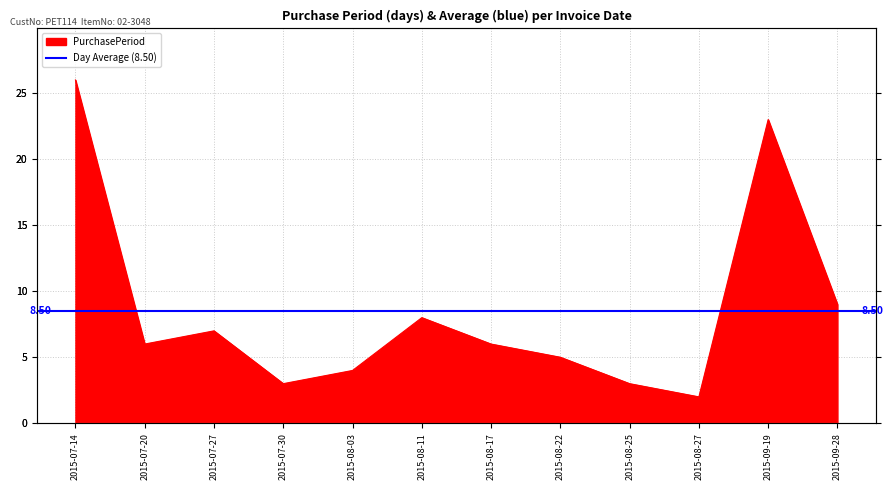

The chart shows a value of 4 at 2015-08-25. True or false?

False